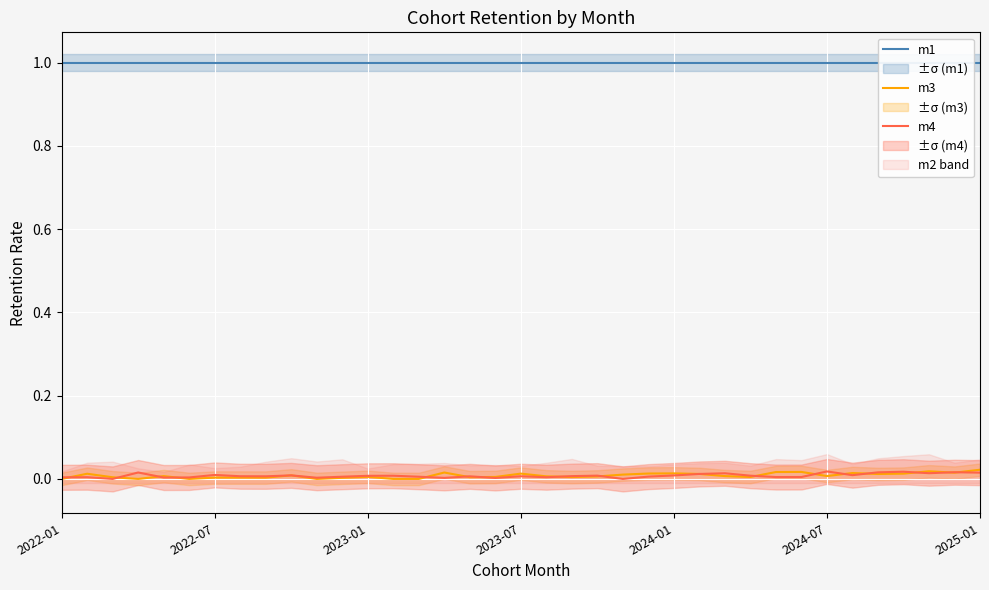

How many m4 values are between 0 and 1?

37